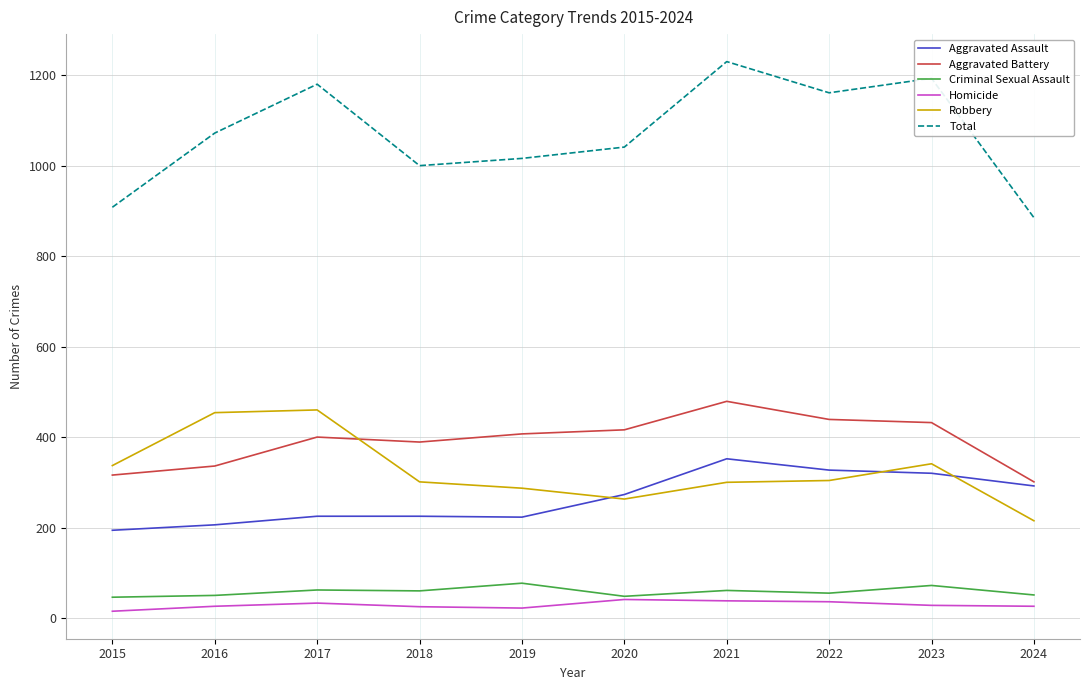

What is the maximum value for Homicide?

41